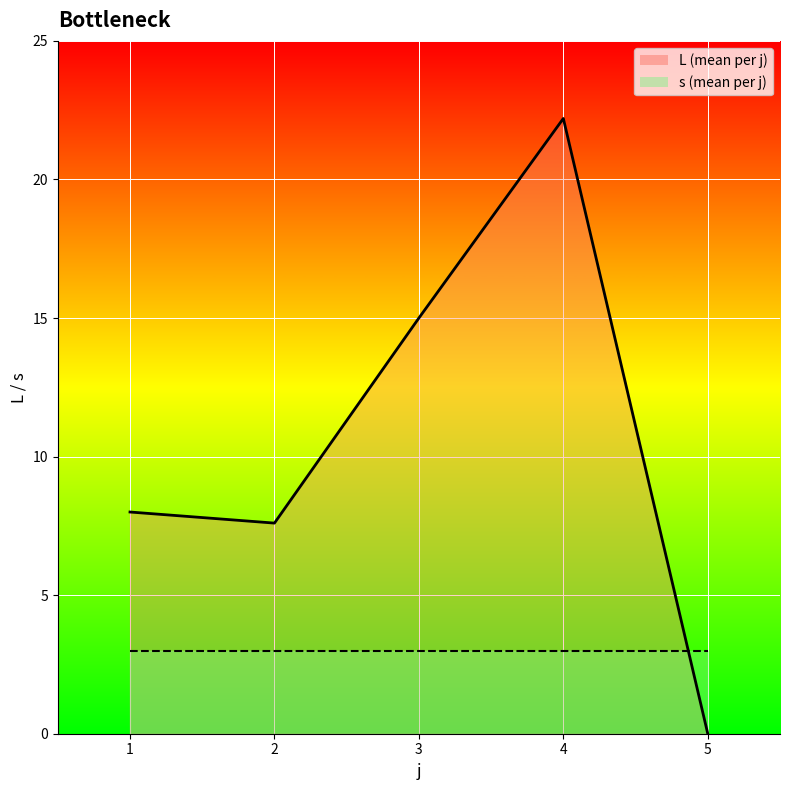

Read the s_line value at 3.

3.0